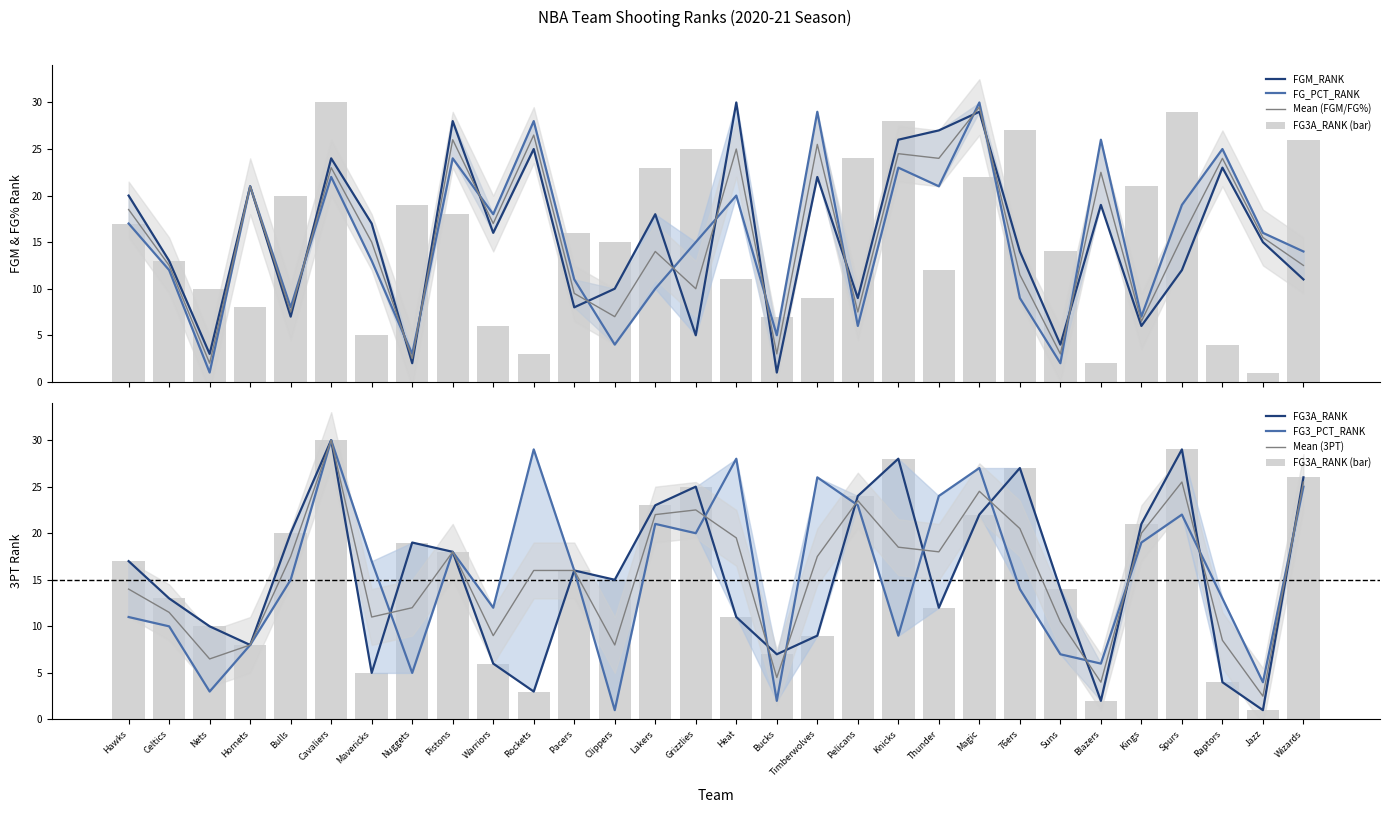

At how many categories does at least one series exceed 7?

29